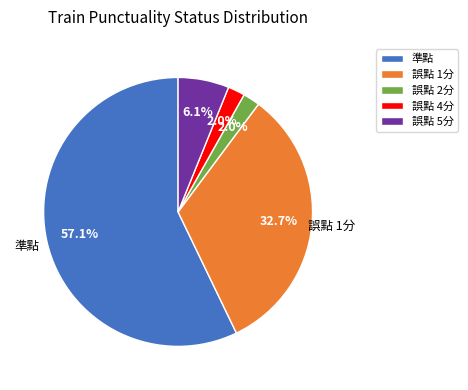

Does 誤點 2分 account for over 50% of the chart?

No